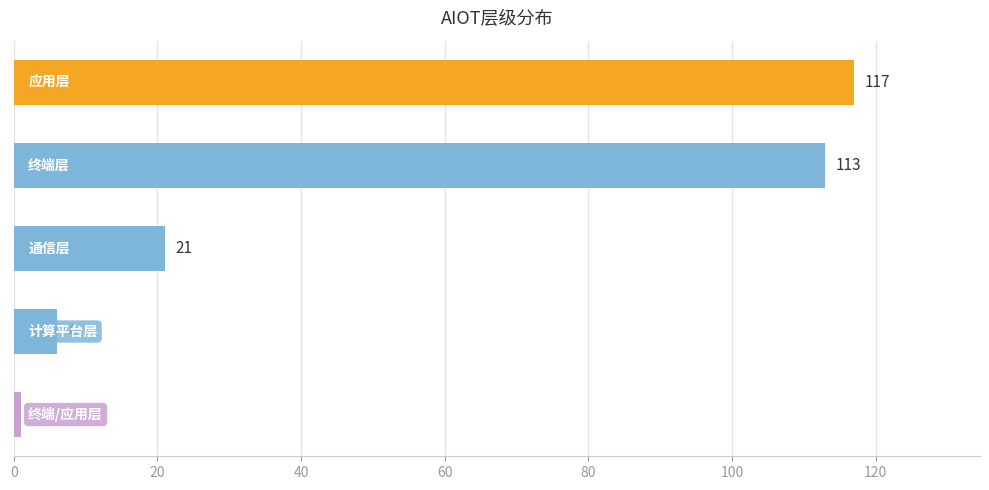

What is the maximum value shown in the chart?

117